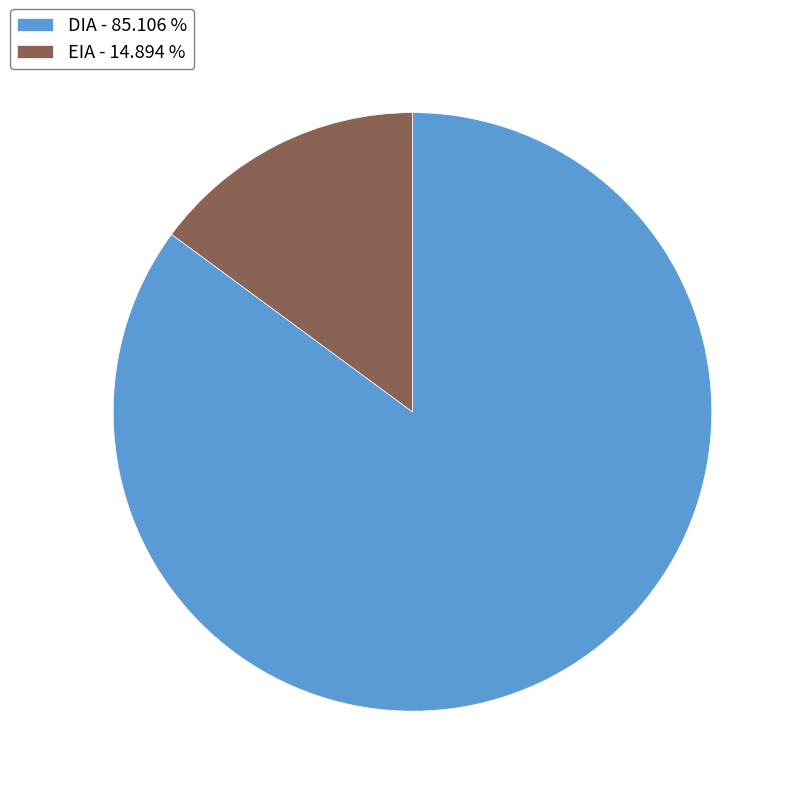

Rank the categories by value from lowest to highest.

EIA, DIA